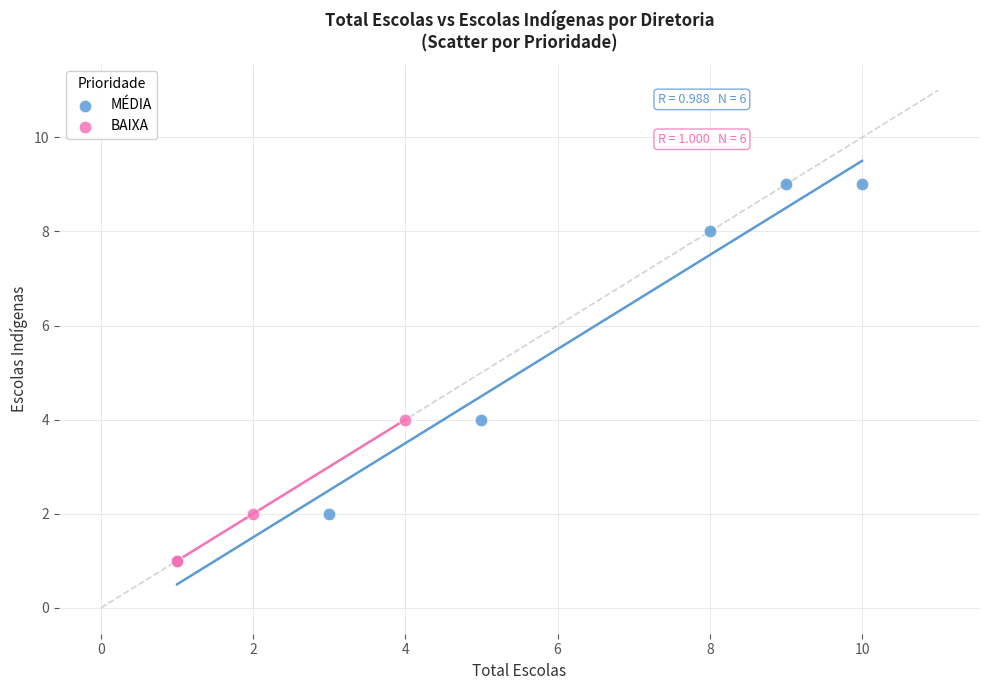

What are all the series names shown in the legend?

MÉDIA, BAIXA